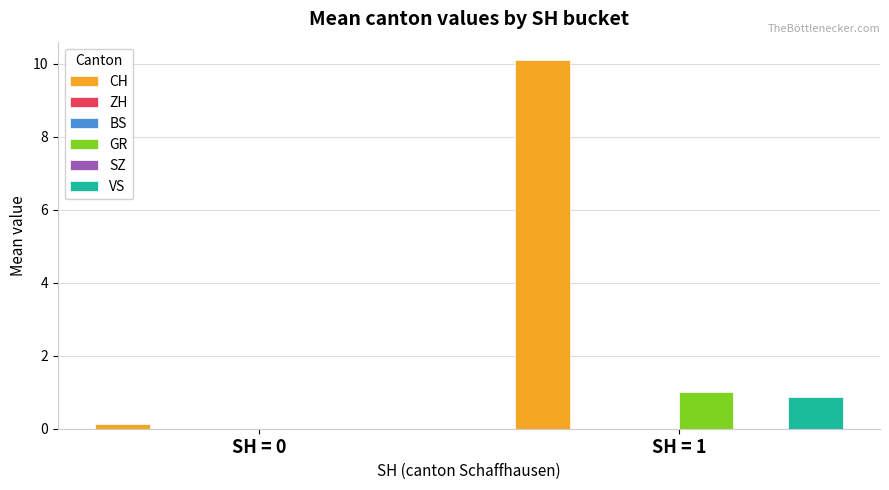

Which series has the largest total across all categories?

CH